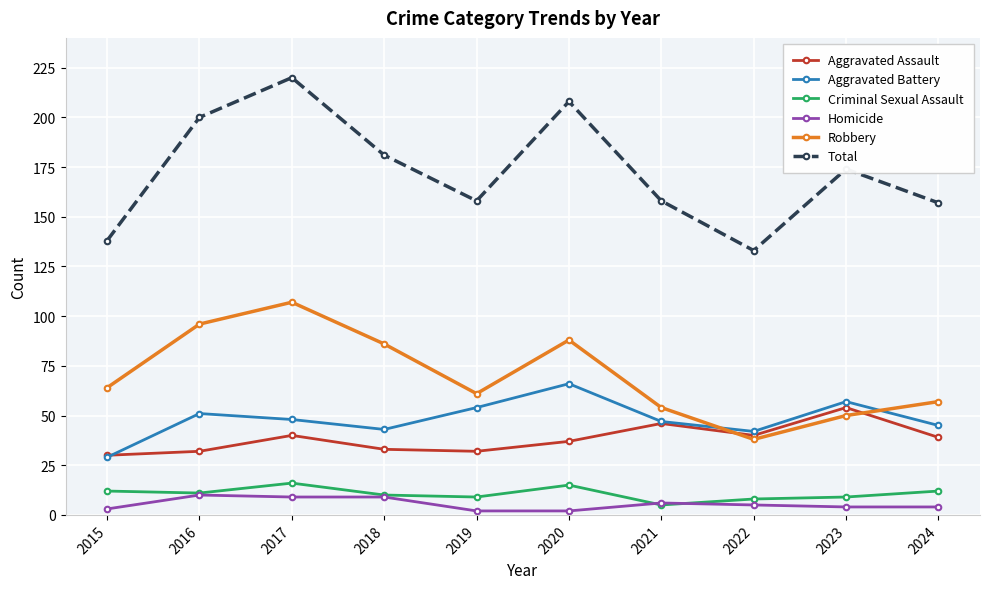

Does the chart have visible grid lines?

Yes